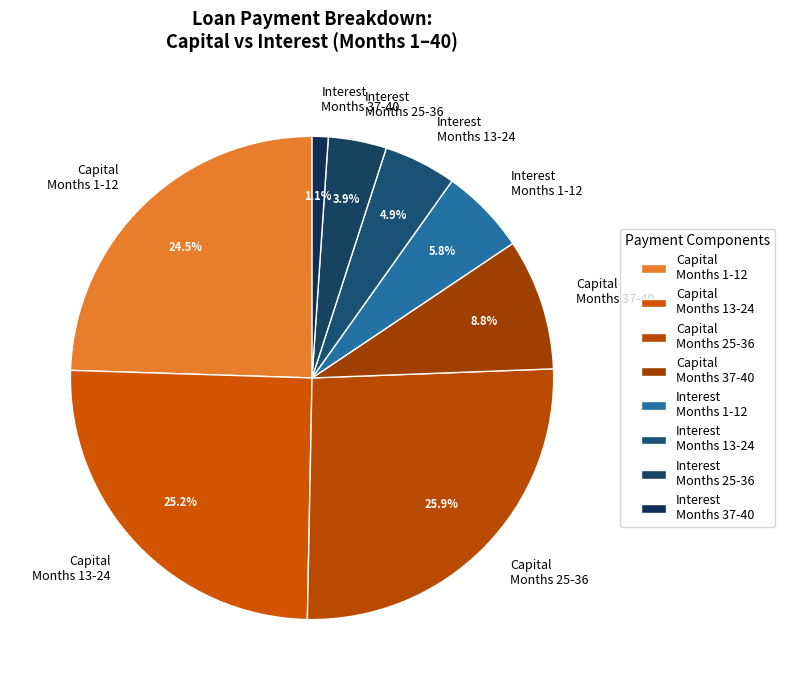

Rank the categories by value from highest to lowest.

Capital Months 25-36, Capital Months 13-24, Capital Months 1-12, Capital Months 37-40, Interest Months 1-12, Interest Months 13-24, Interest Months 25-36, Interest Months 37-40